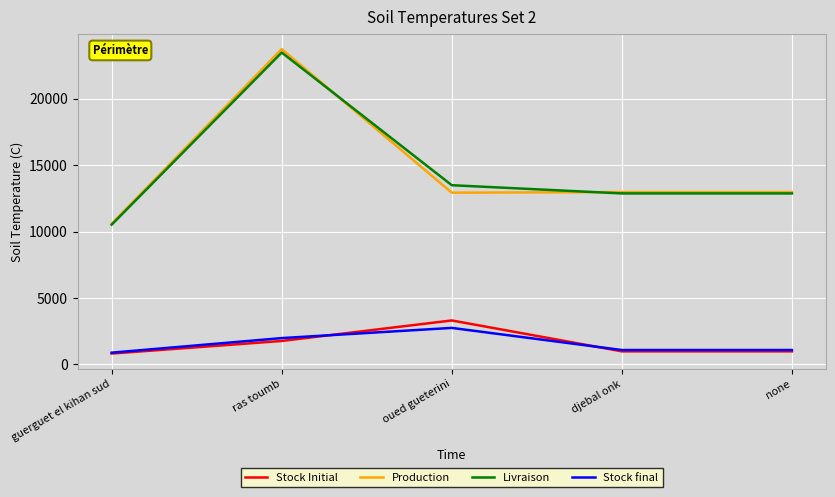

Which series changed the most between guerguet el kihan sud and djebal onk?

Production